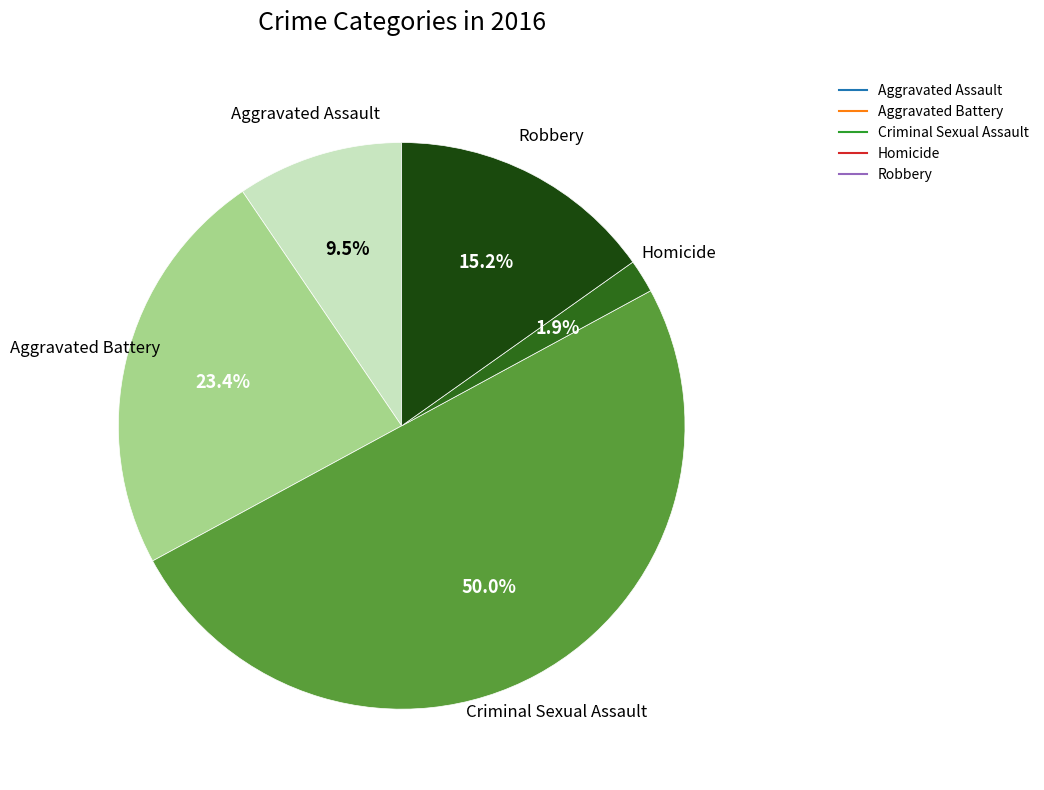

True or false: Robbery accounts for 15% of the total.

True